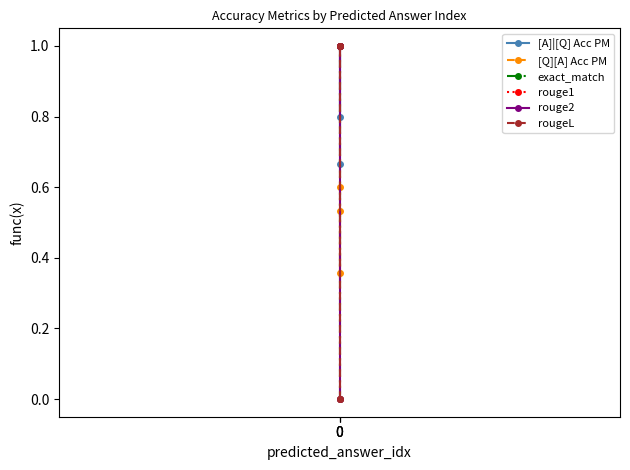

What is the average value of the rouge2 series?

0.7